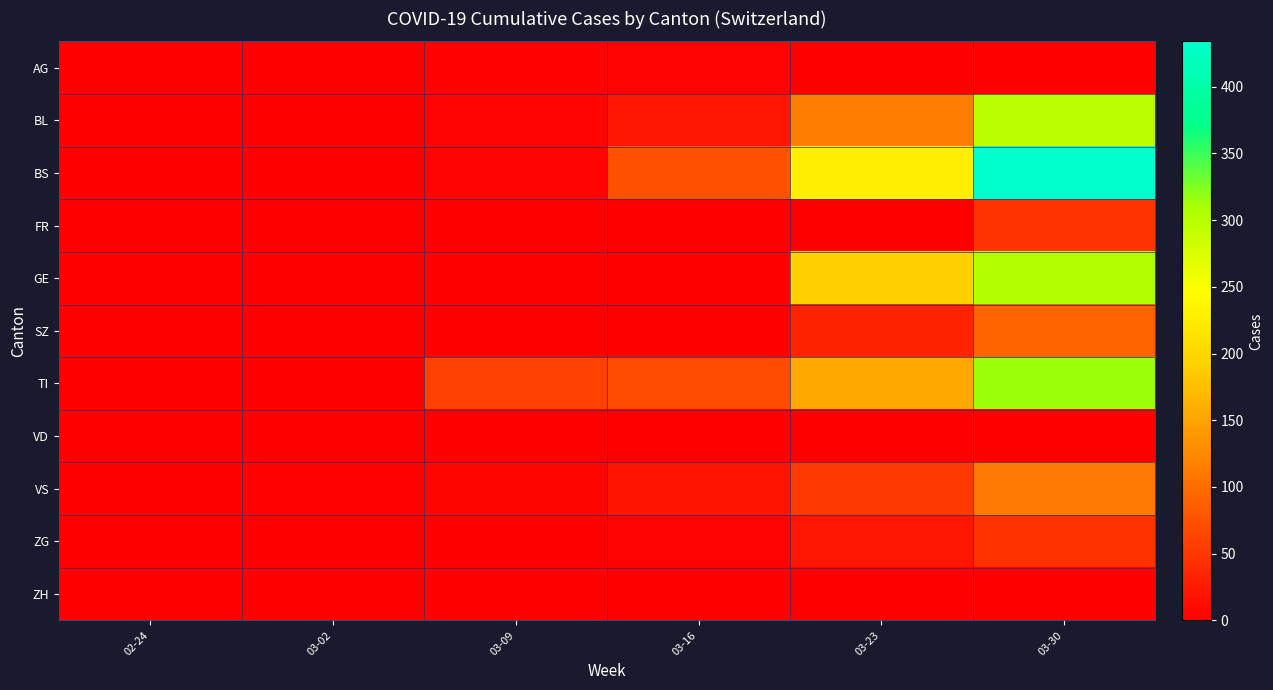

Reading right to left, transcribe all the data shown in this chart.

AG: 03-30=0	03-23=0	03-16=4	03-09=3	03-02=1	02-24=0
BL: 03-30=298	03-23=115	03-16=21	03-09=5	03-02=0	02-24=0
BS: 03-30=434	03-23=228	03-16=73	03-09=4	03-02=0	02-24=0
FR: 03-30=49	03-23=0	03-16=0	03-09=0	03-02=0	02-24=0
GE: 03-30=305	03-23=193	03-16=0	03-09=0	03-02=0	02-24=0
SZ: 03-30=92	03-23=33	03-16=0	03-09=0	03-02=0	02-24=0
TI: 03-30=314	03-23=155	03-16=70	03-09=61	03-02=0	02-24=0
VD: 03-30=0	03-23=0	03-16=0	03-09=0	03-02=0	02-24=0
VS: 03-30=112	03-23=54	03-16=19	03-09=6	03-02=2	02-24=0
ZG: 03-30=46	03-23=21	03-16=5	03-09=0	03-02=0	02-24=0
ZH: 03-30=0	03-23=0	03-16=0	03-09=0	03-02=0	02-24=0